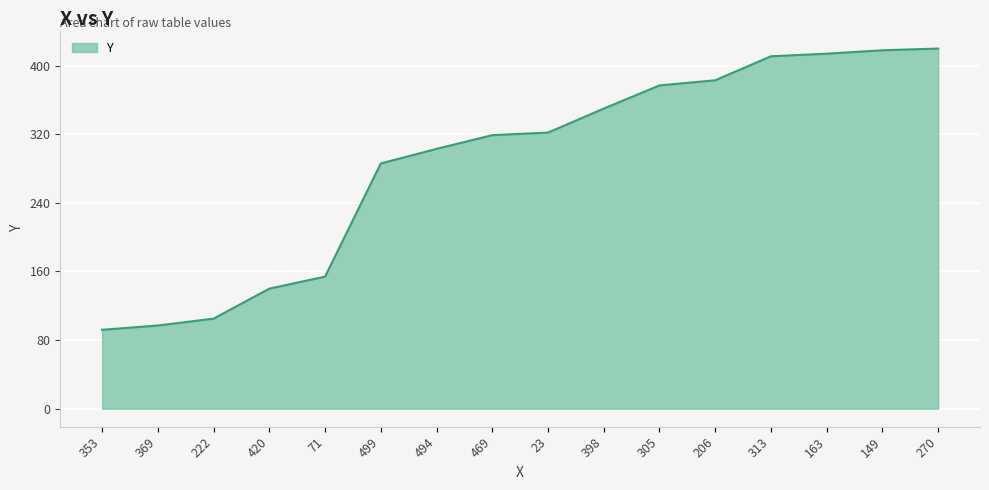

Where is the data nearest to the value 256?

499